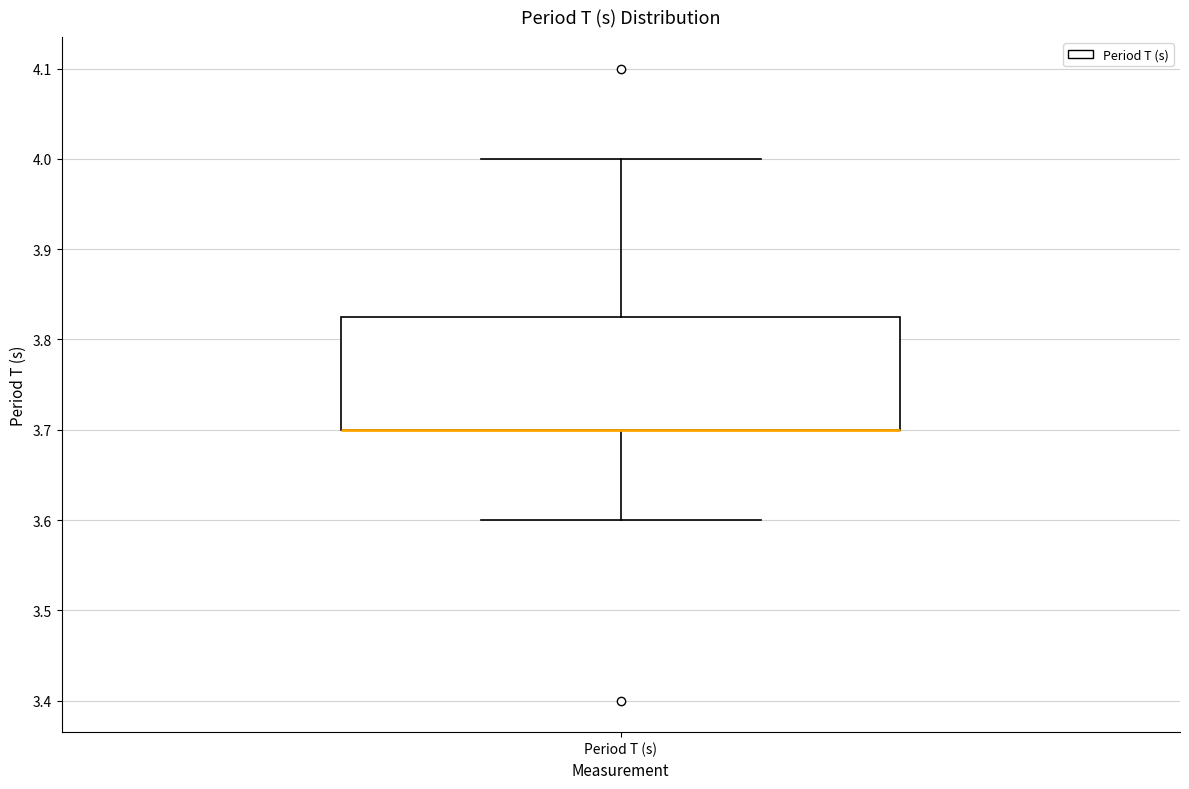

Read this box plot against the y-axis: the position of the median line, the range covered by the box, and the ends of both whiskers. The values are not printed on the chart, so give them approximately, as read against the axis.

median 3.70 (drawn on the box's lower edge), box 3.70 to 3.83, whiskers 3.60 to 4.00